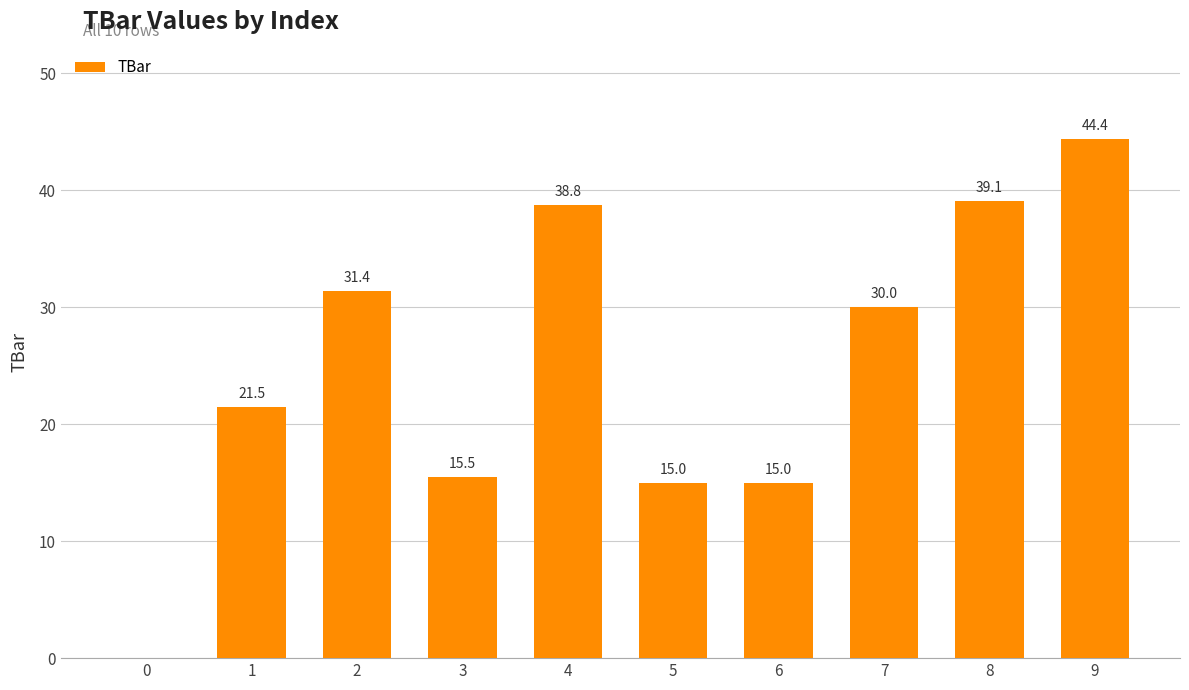

What is the sum of the values at 7 and 5?

45.0